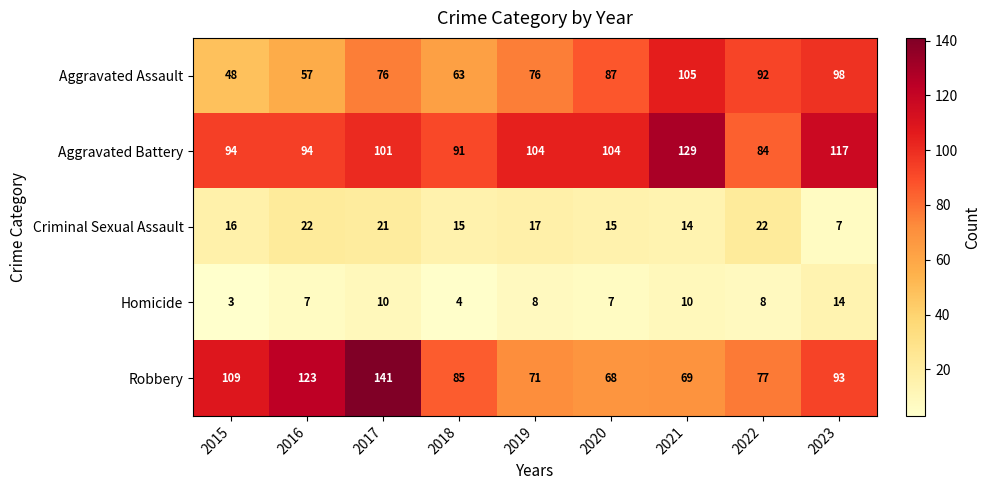

What is the difference between the highest and lowest values at 2021?

119